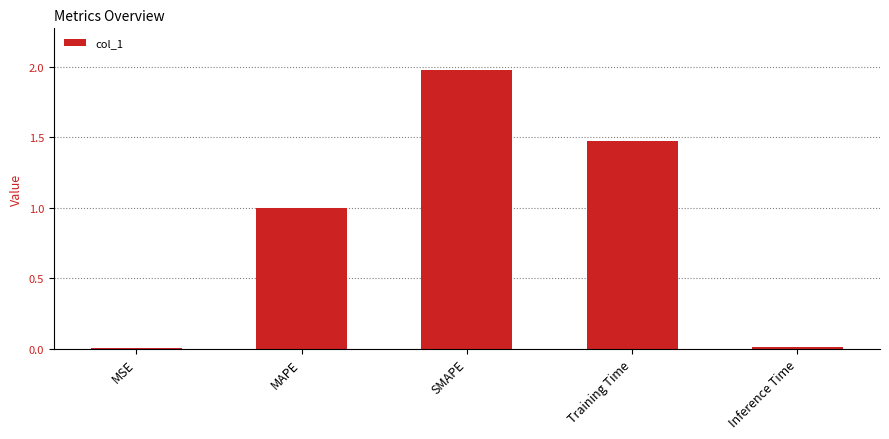

Between MAPE and SMAPE, which is larger?

SMAPE